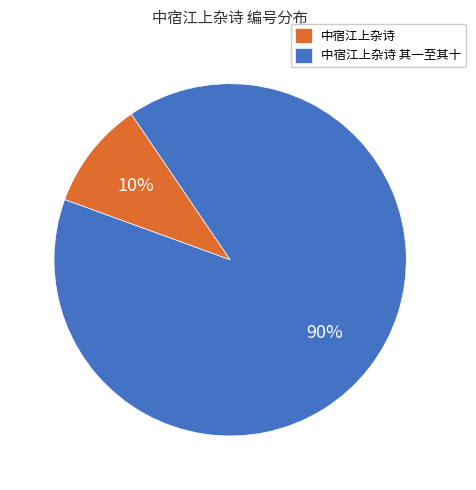

Does any single category account for the majority?

Yes